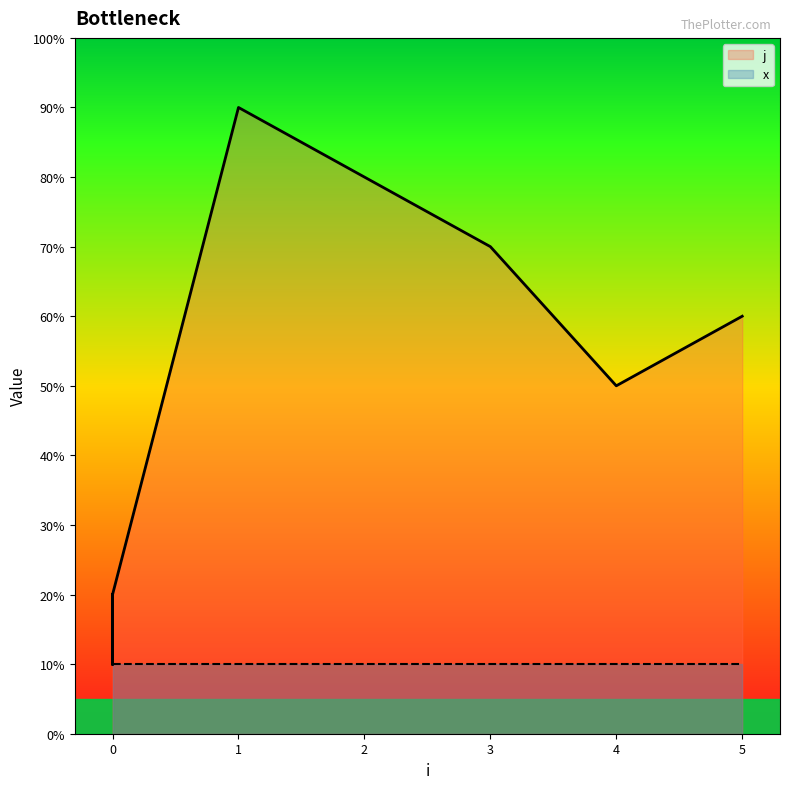

What is the change in value from 0 to 0?

+1